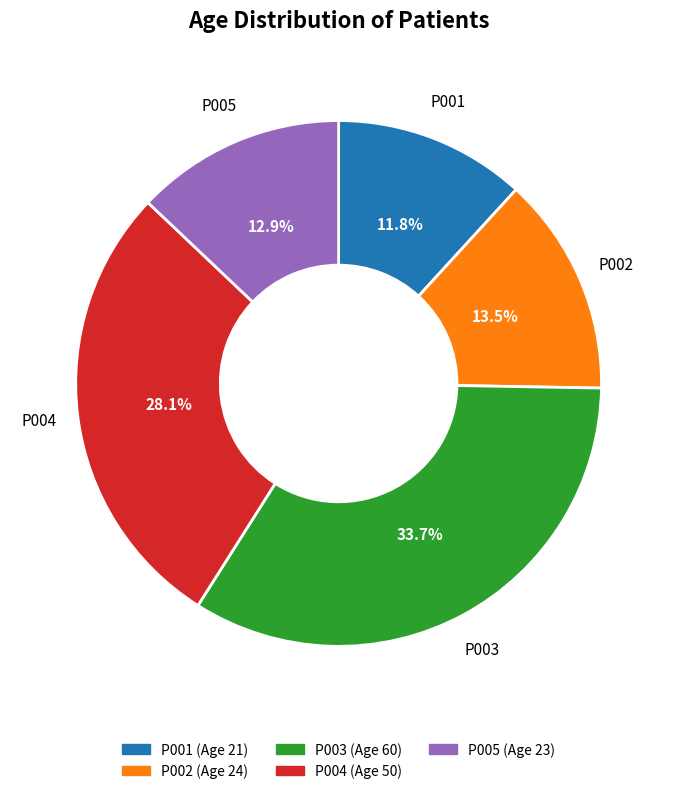

Which category has the smallest portion of the pie?

P001